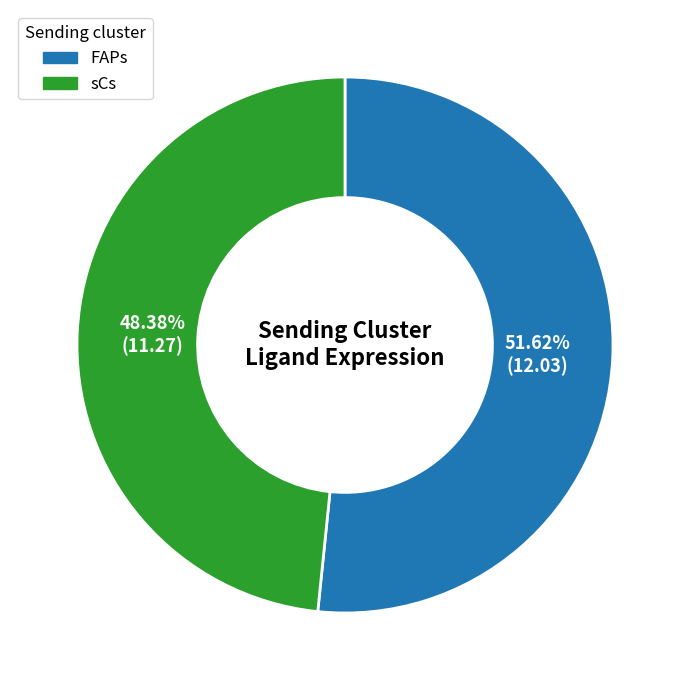

Count the number of slices in the pie.

2